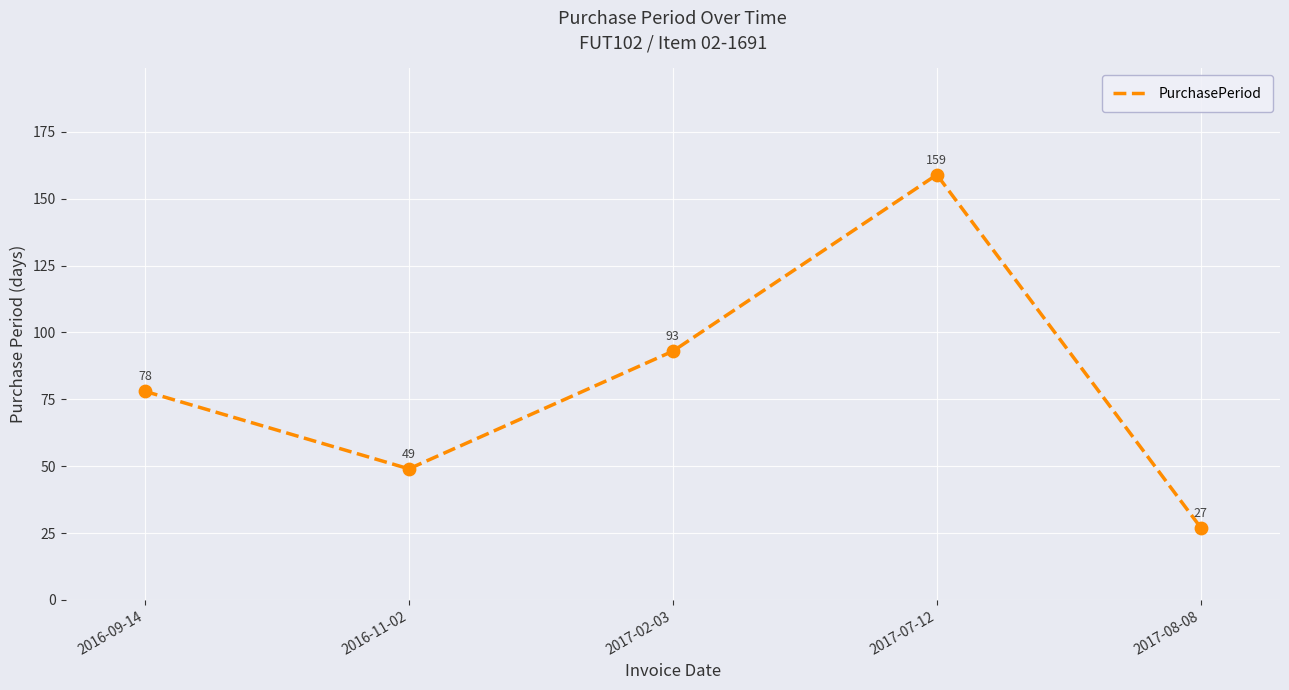

Between 2017-02-03 and 2017-07-12, which is larger?

2017-07-12